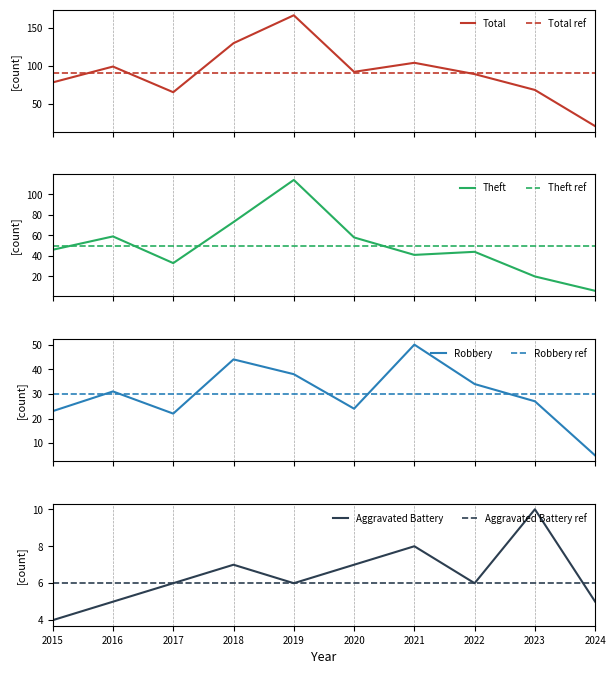

How many data points in Total are above 92?

4